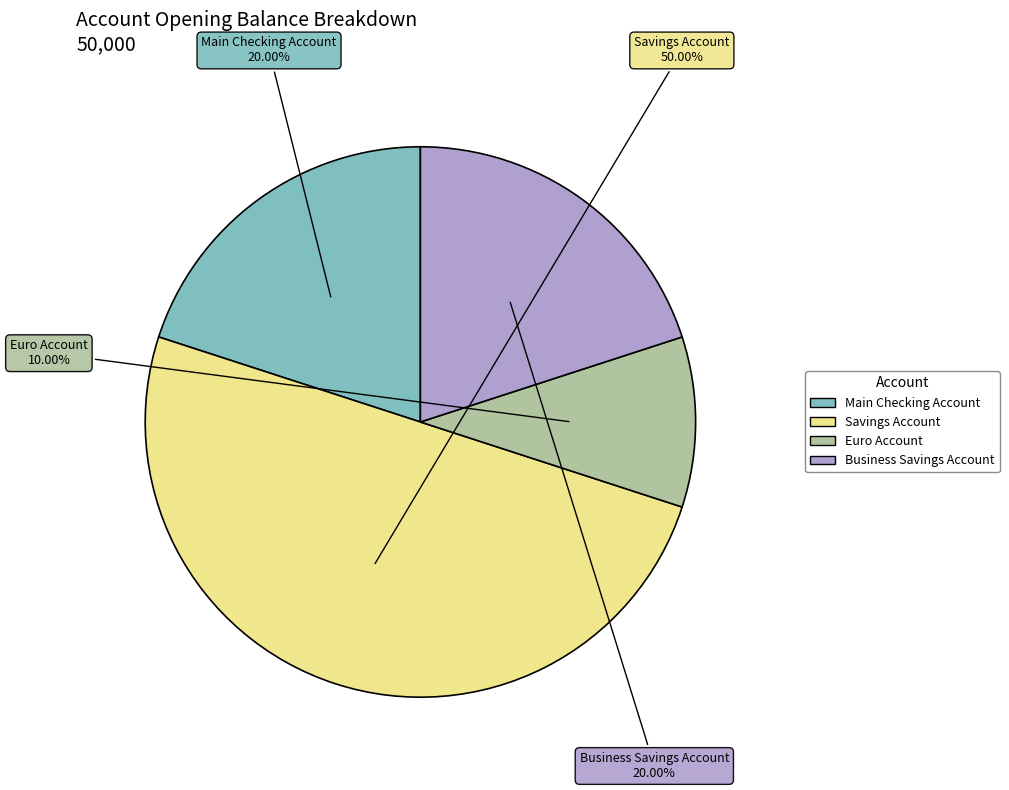

To the nearest percent, what percentage of the pie is Business Savings Account?

20%